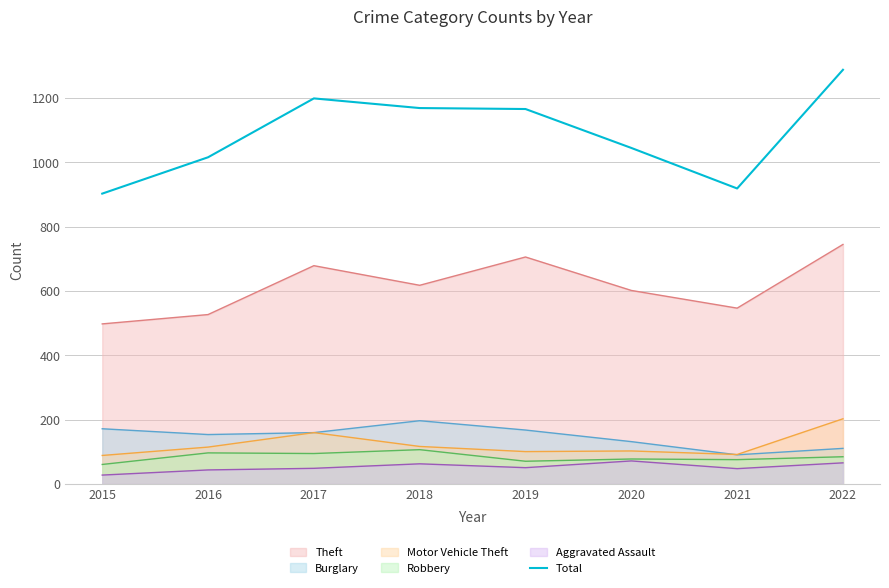

Which label corresponds to the smallest value in the chart?

2015